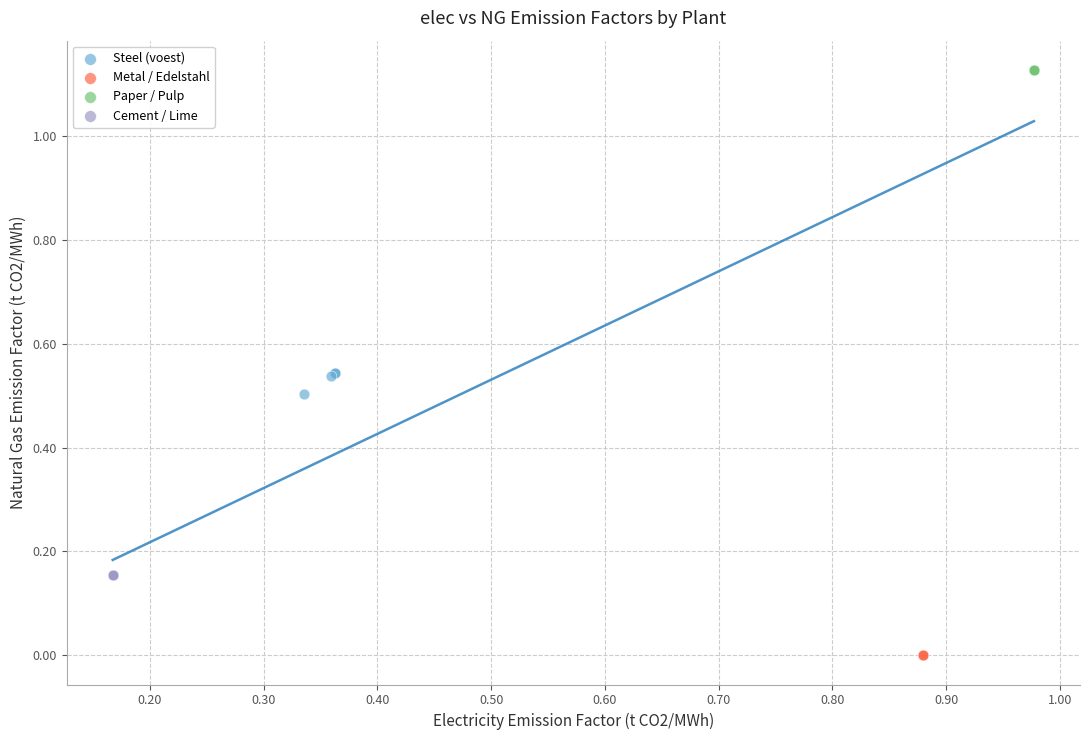

Which series contains the highest Y value?

Paper / Pulp